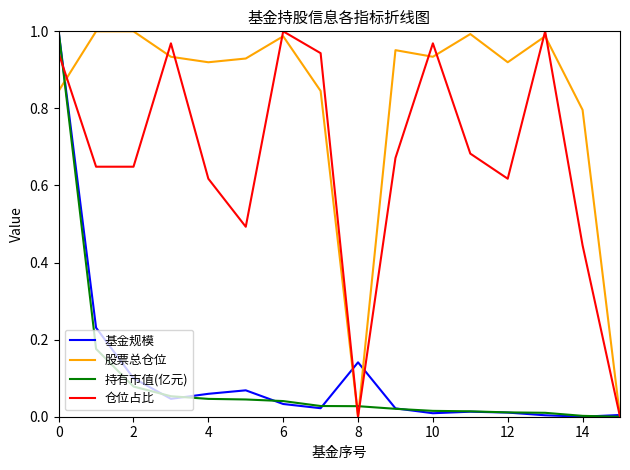

Which series has the largest total across all categories?

股票总仓位